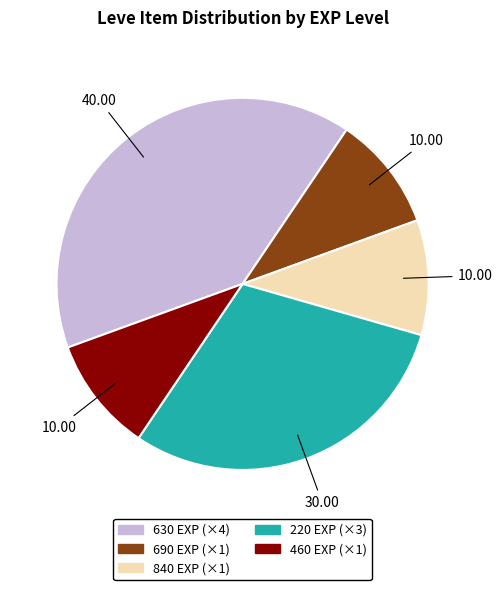

Does any single category account for the majority?

No